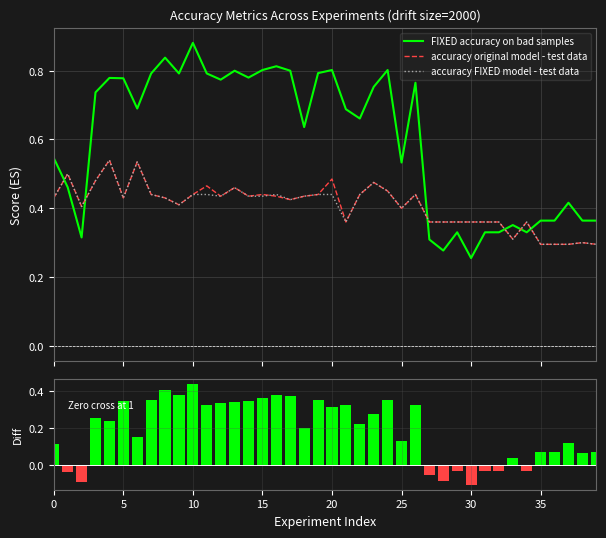

Which has a higher value, 10 or 21?

10